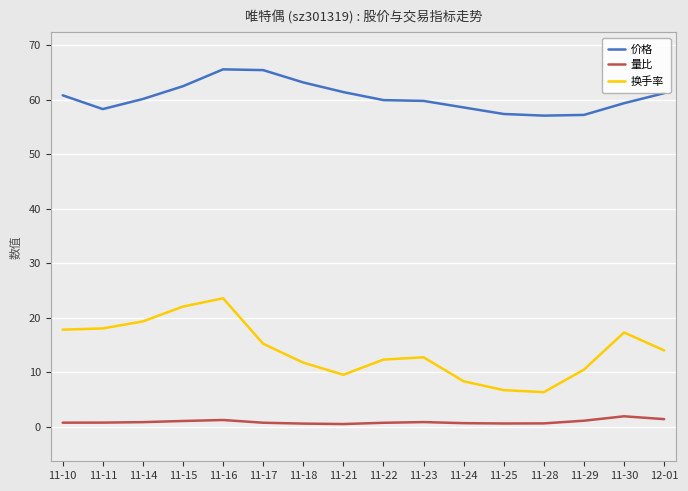

Reading left to right, transcribe all the data shown in this chart.

价格: 60.8	58.3	60.1	62.5	65.6	65.5	63.2	61.4	60.0	59.8	58.6	57.4	57.1	57.2	59.4	61.2
量比: 0.8	0.8	0.9	1.1	1.3	0.8	0.6	0.5	0.8	0.9	0.7	0.6	0.6	1.1	1.9	1.4
换手率: 17.8	18.1	19.4	22.1	23.6	15.2	11.8	9.6	12.3	12.8	8.4	6.7	6.4	10.5	17.3	14.0